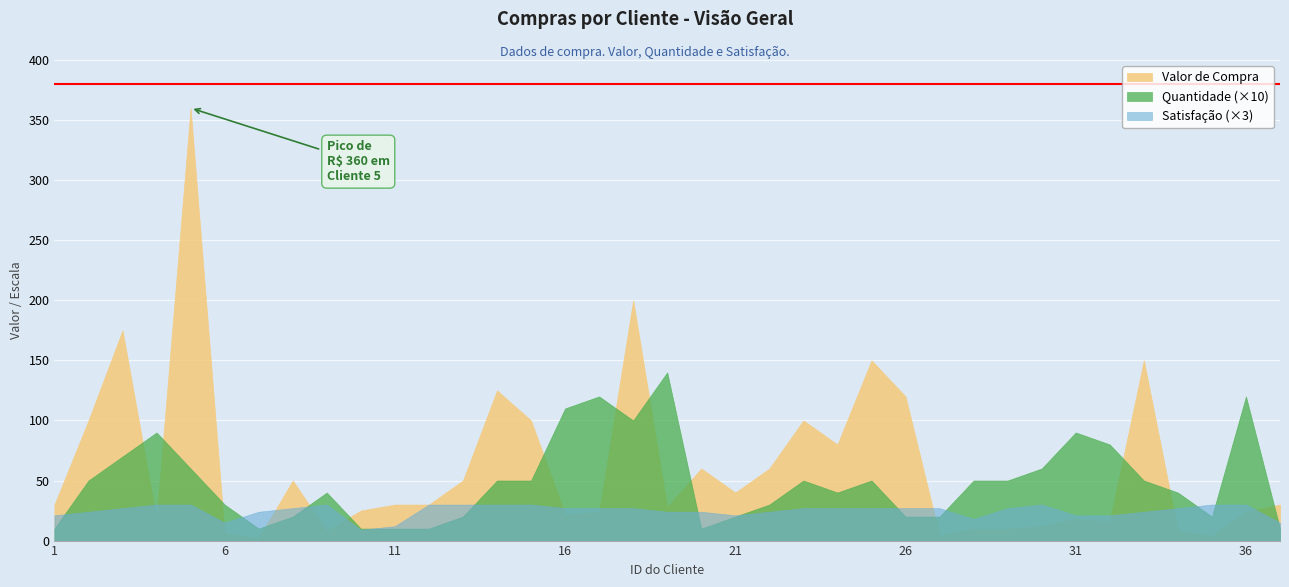

At how many categories does at least one series exceed 146?

5